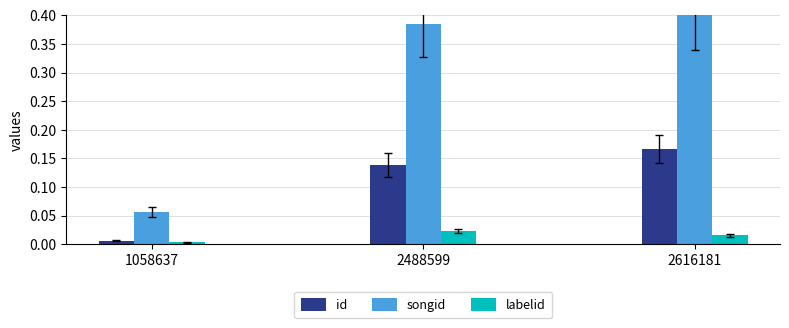

Between 1058637 and 2488599, which series saw the biggest shift?

songid